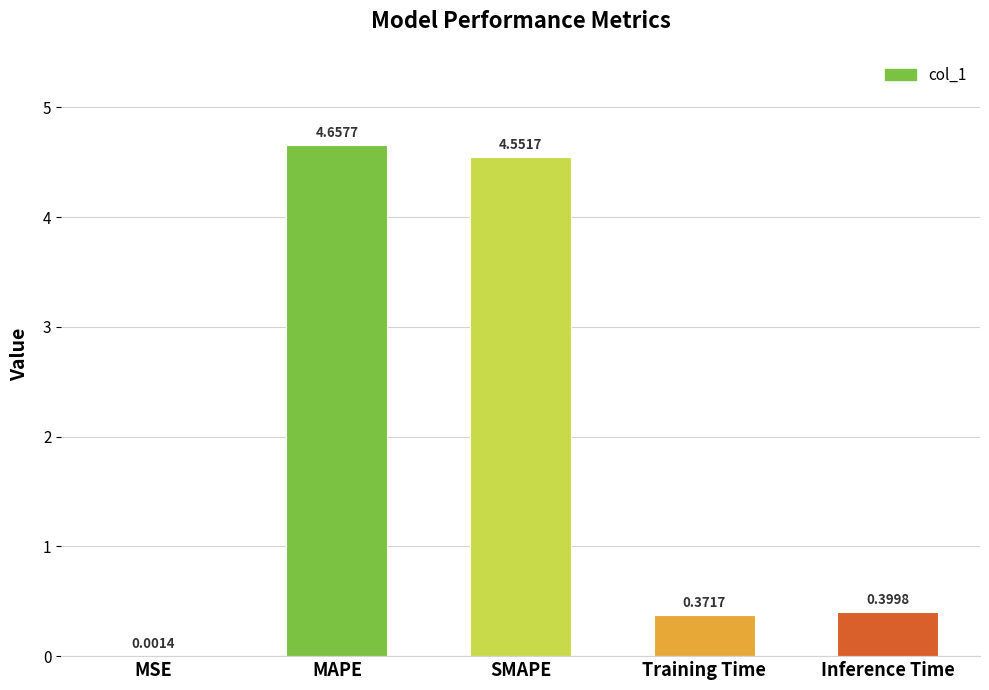

How many data points does each series have?

5